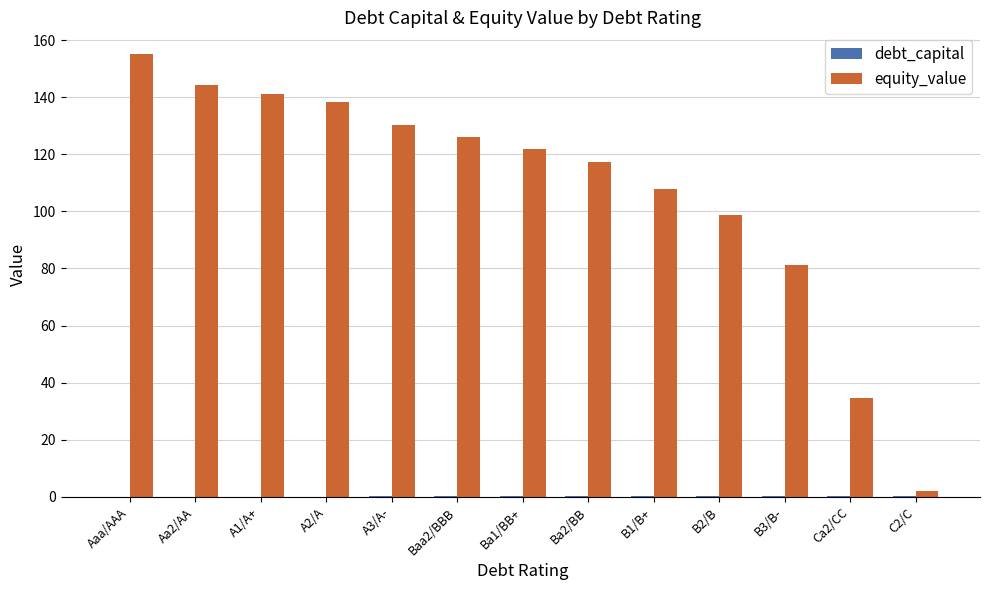

At which category is the sum across all series the highest?

Aaa/AAA